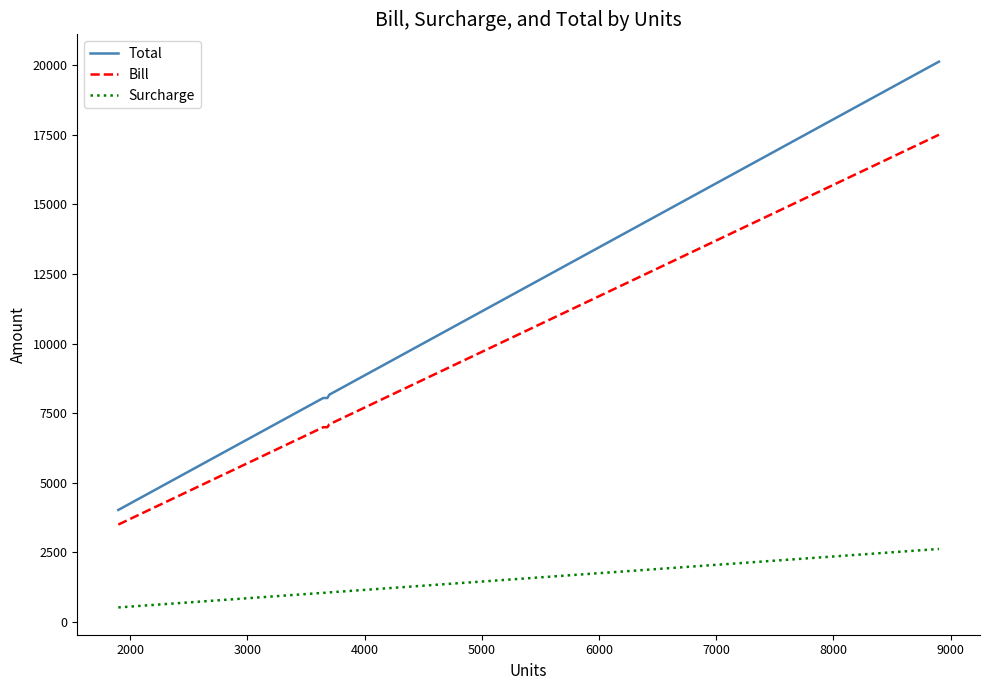

Which series has the largest total across all categories?

Total